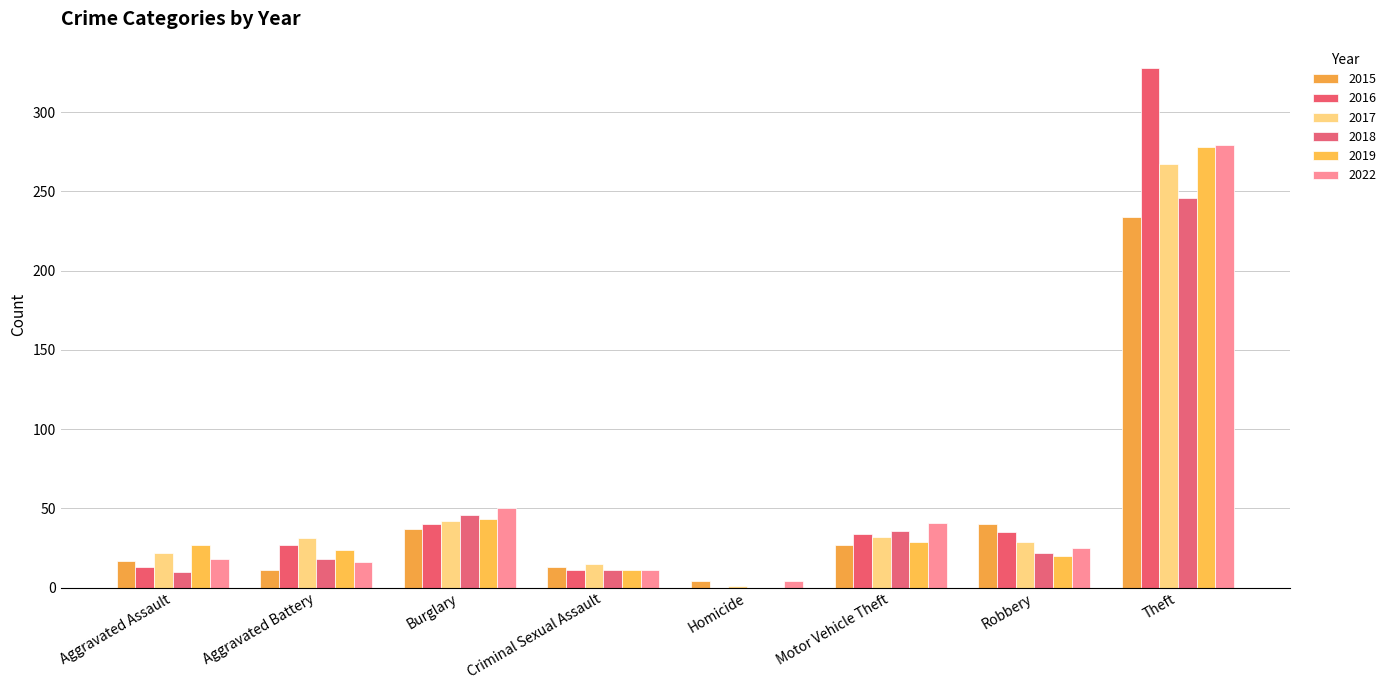

What is the difference between the second highest and second lowest values in the 2015 series?

29